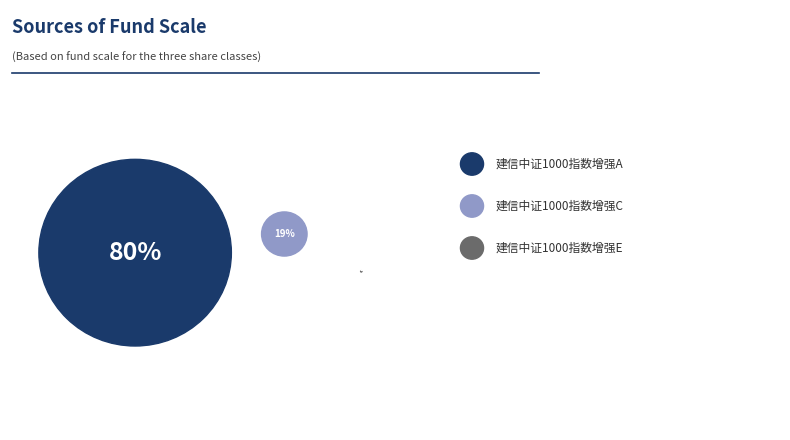

Which slice is the largest?

建信中证1000指数增强A